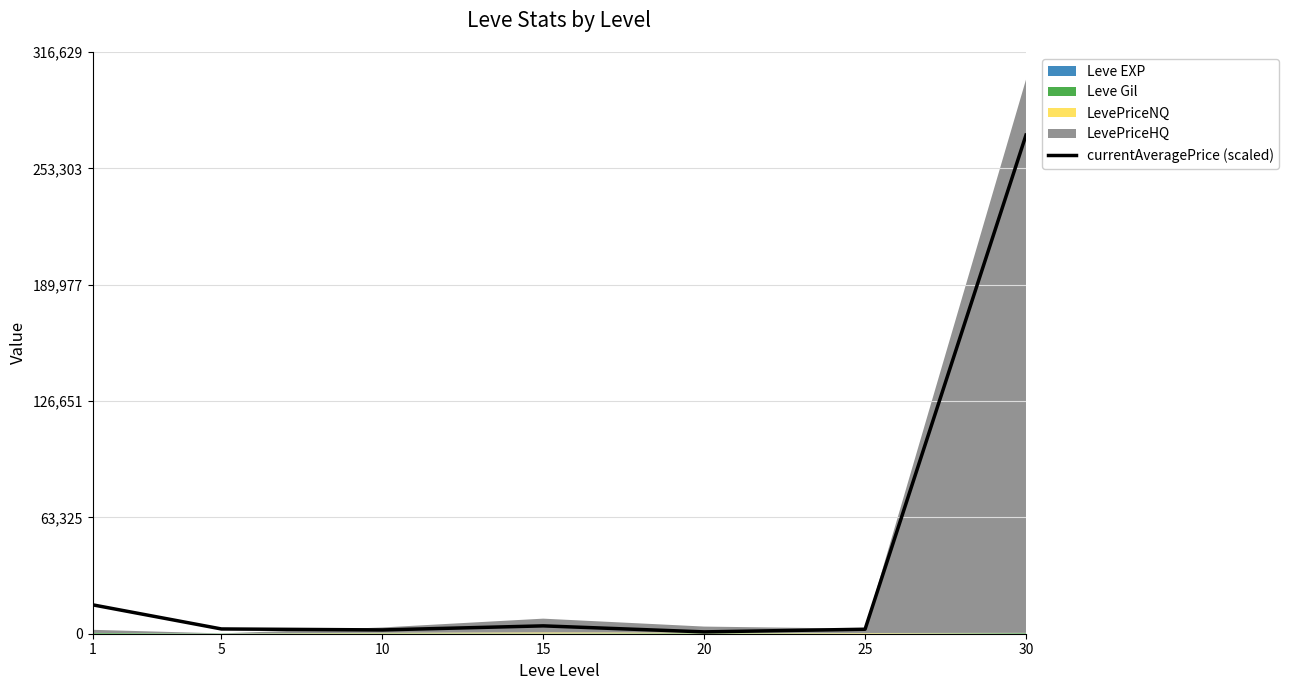

The chart shows a value of 15725.8 at 1. True or false?

True